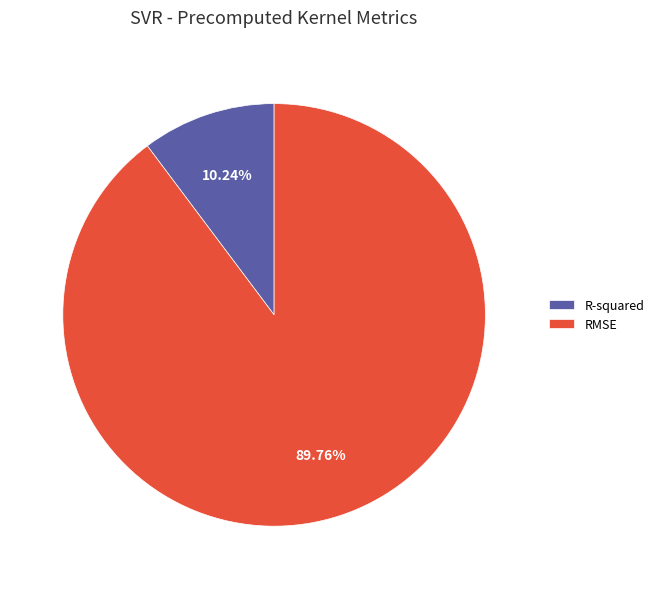

To the nearest percent, what is the difference between the RMSE and R-squared slice percentages?

80%